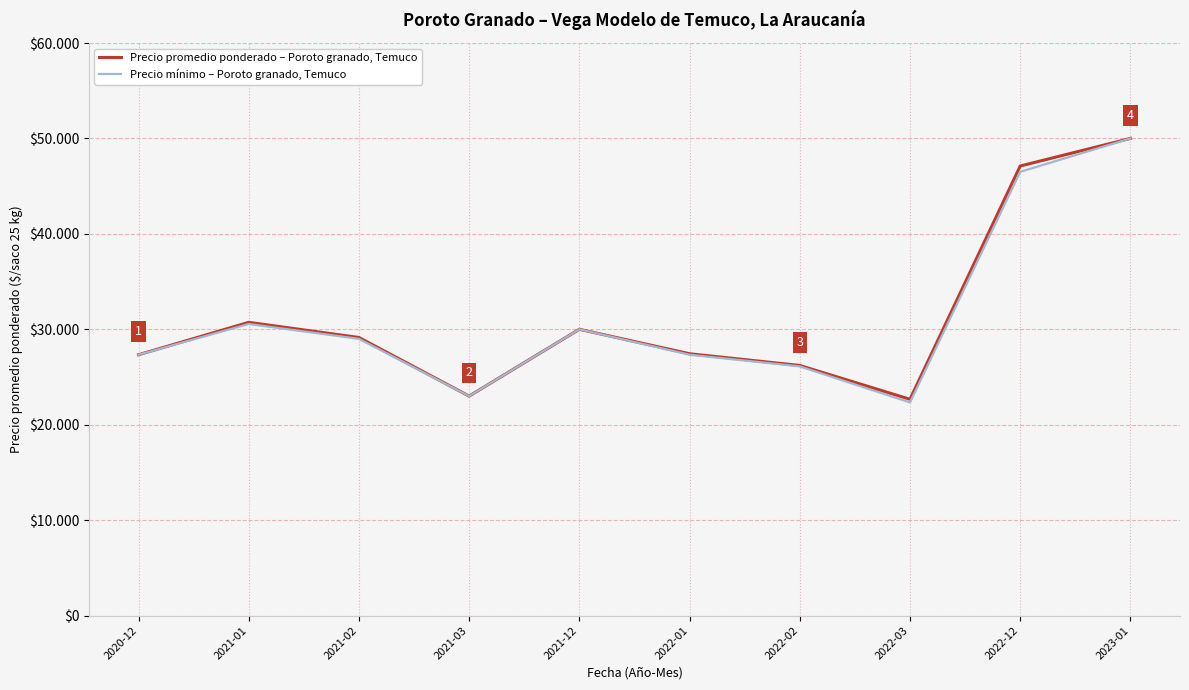

In Precio promedio ponderado – Poroto granado, Temuco, how many points are lower than both neighbors (excluding endpoints)?

2